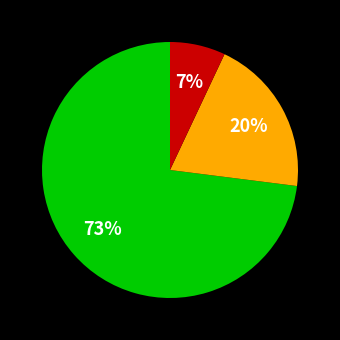

To the nearest percent, what is the difference between the largest and smallest slice percentages?

66%